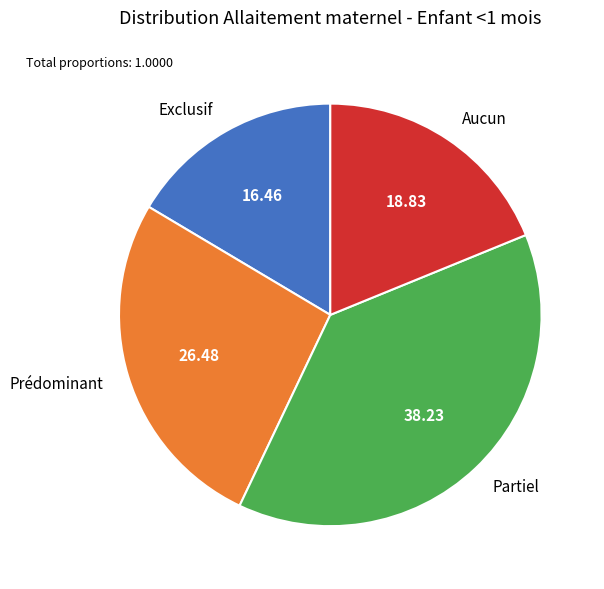

What is the smallest slice in the pie chart?

Exclusif